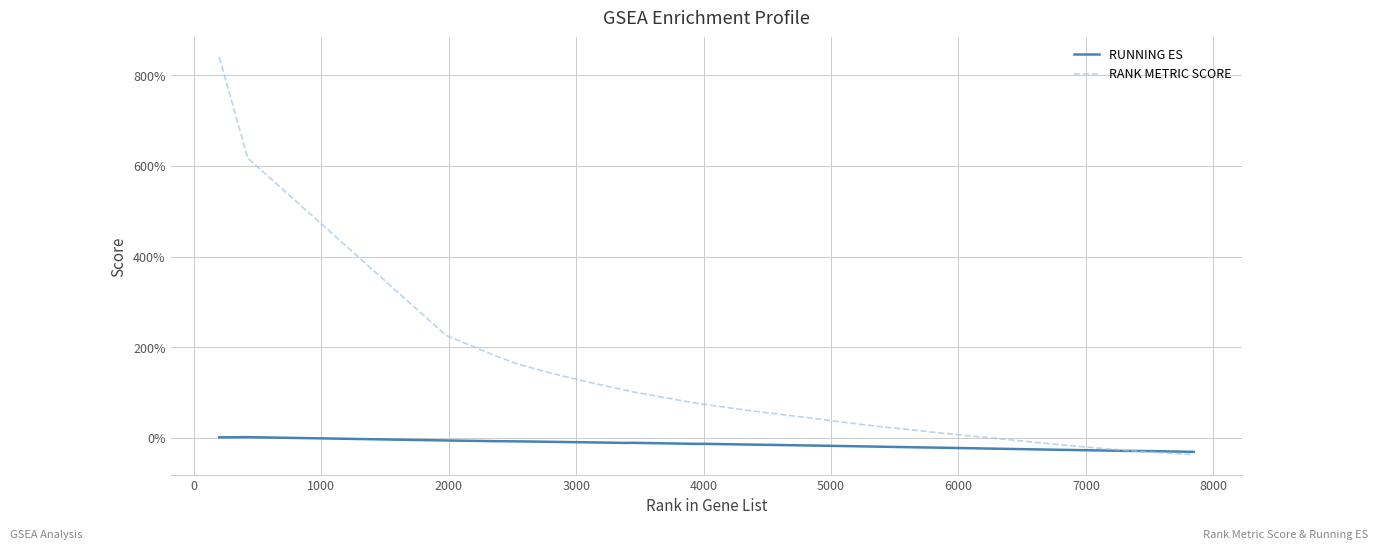

List the series in order of their overall mean, highest first.

RANK METRIC SCORE, RUNNING ES